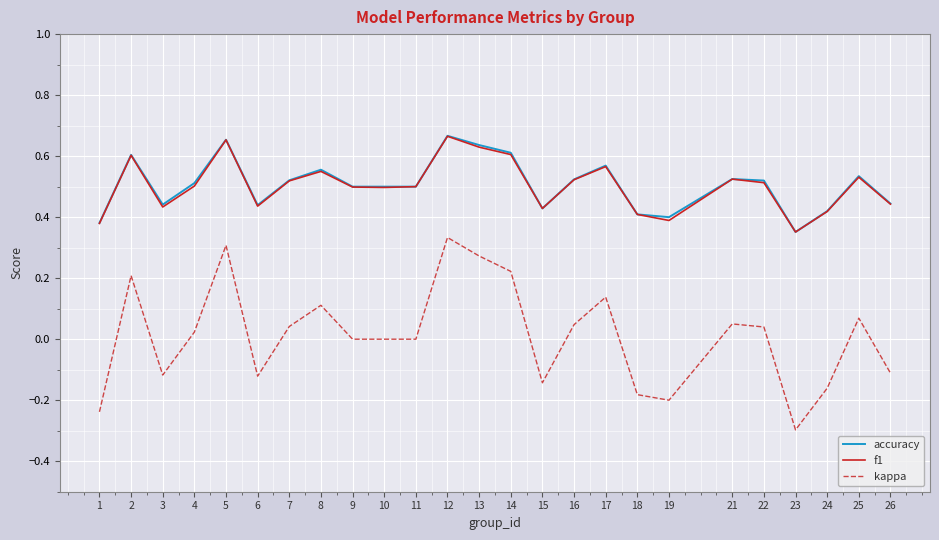

What is the total value across all series at 14?

1.4